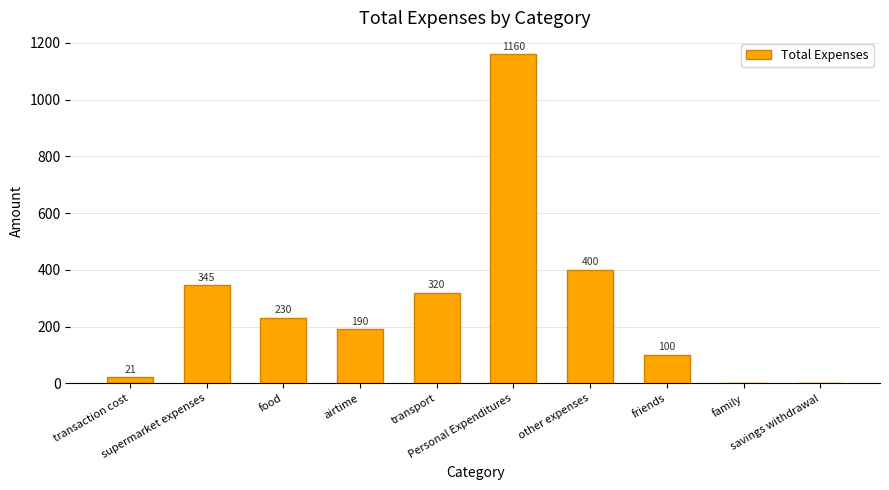

What is the maximum value shown in the chart?

1160